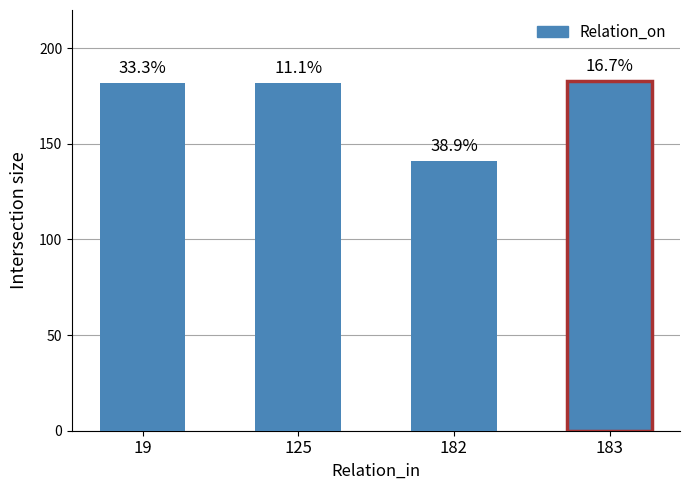

How many values are below 182?

1